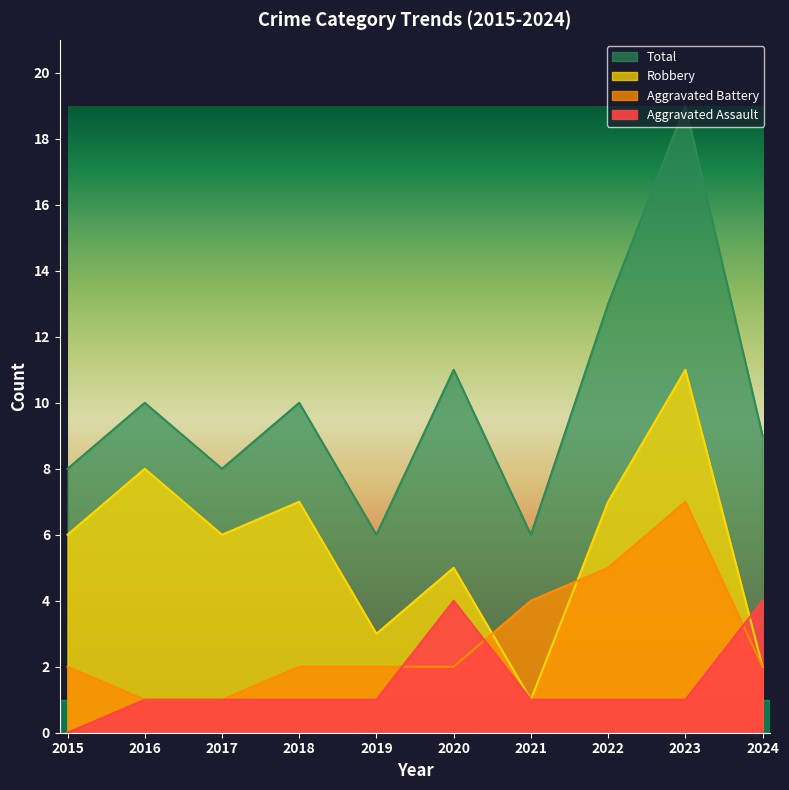

The value of Aggravated Battery at 2016 is 2. True or false?

False